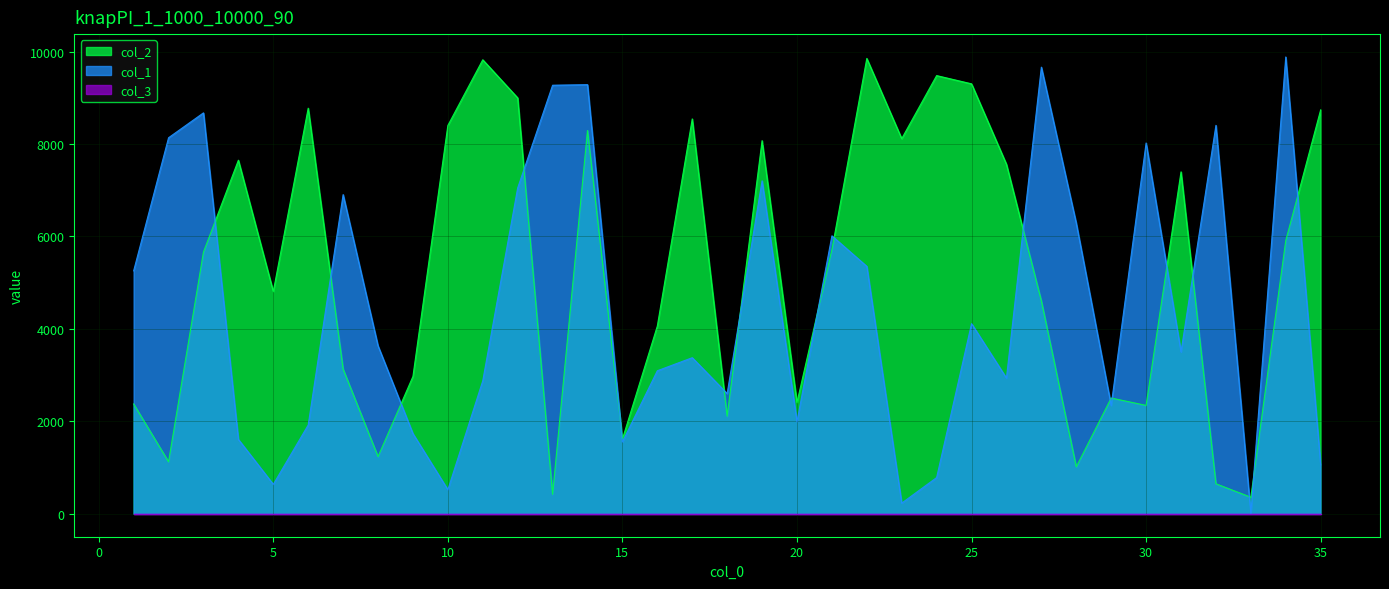

Which series has the largest total across all categories?

col_2